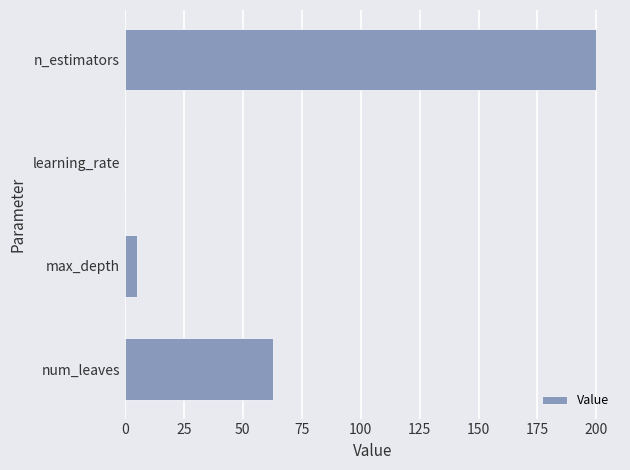

Read the value at n_estimators.

200.0